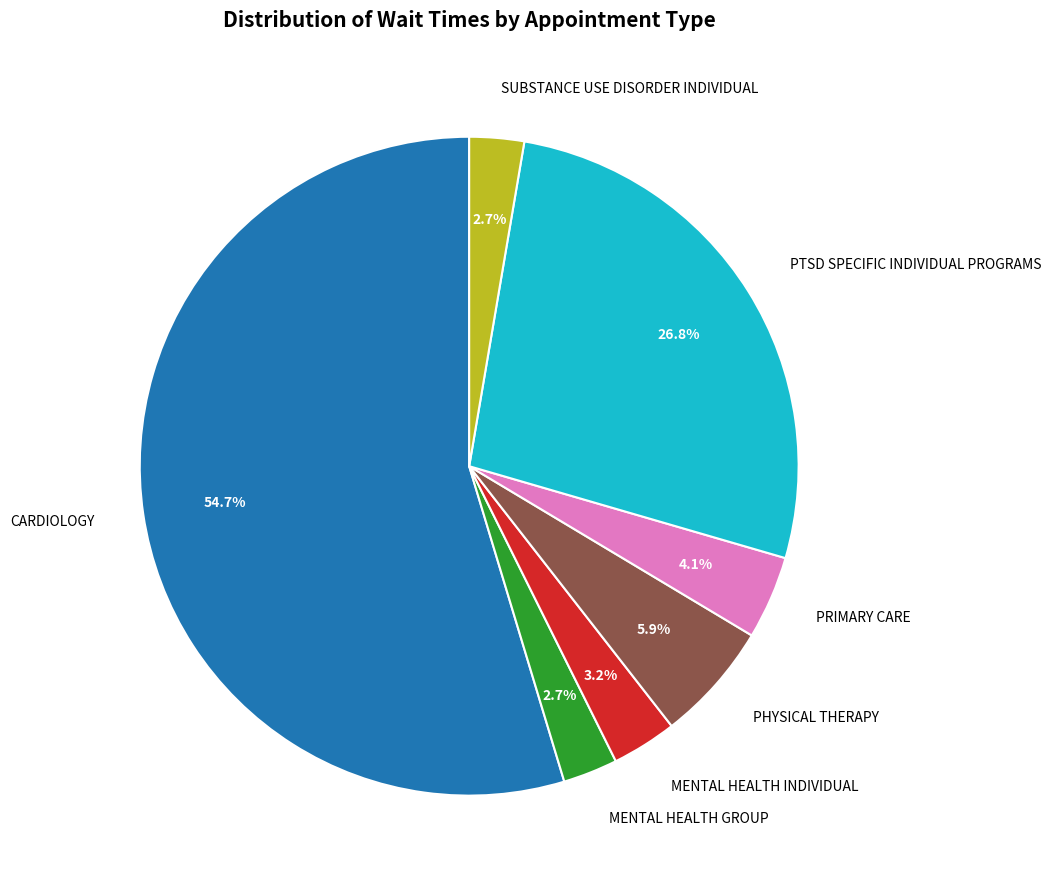

What percentage is the MENTAL HEALTH INDIVIDUAL slice, to the nearest percent?

3%